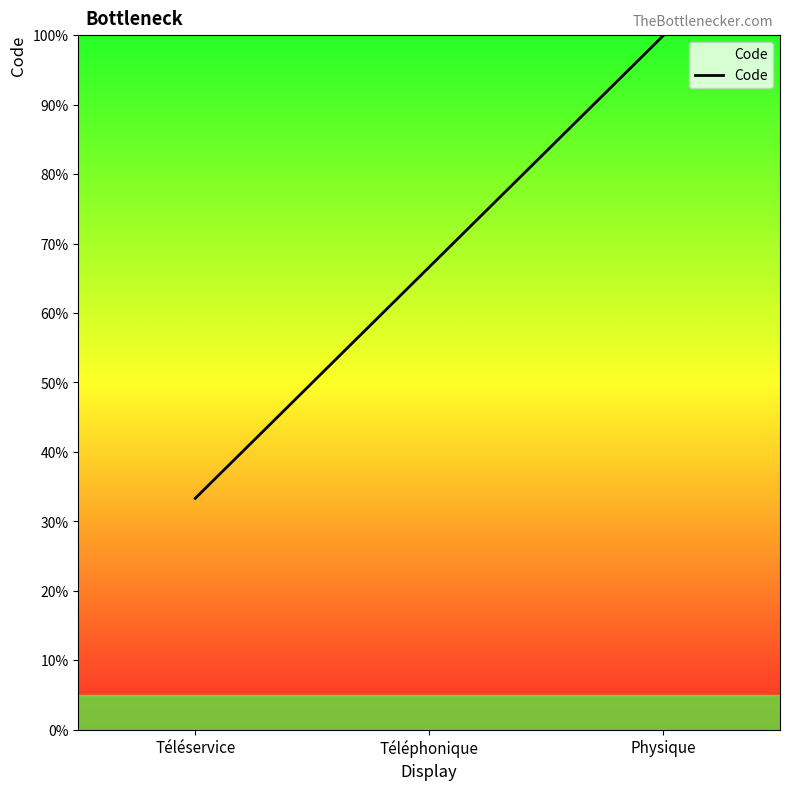

What is the sum of the values at Physique and Téléservice?

133.2